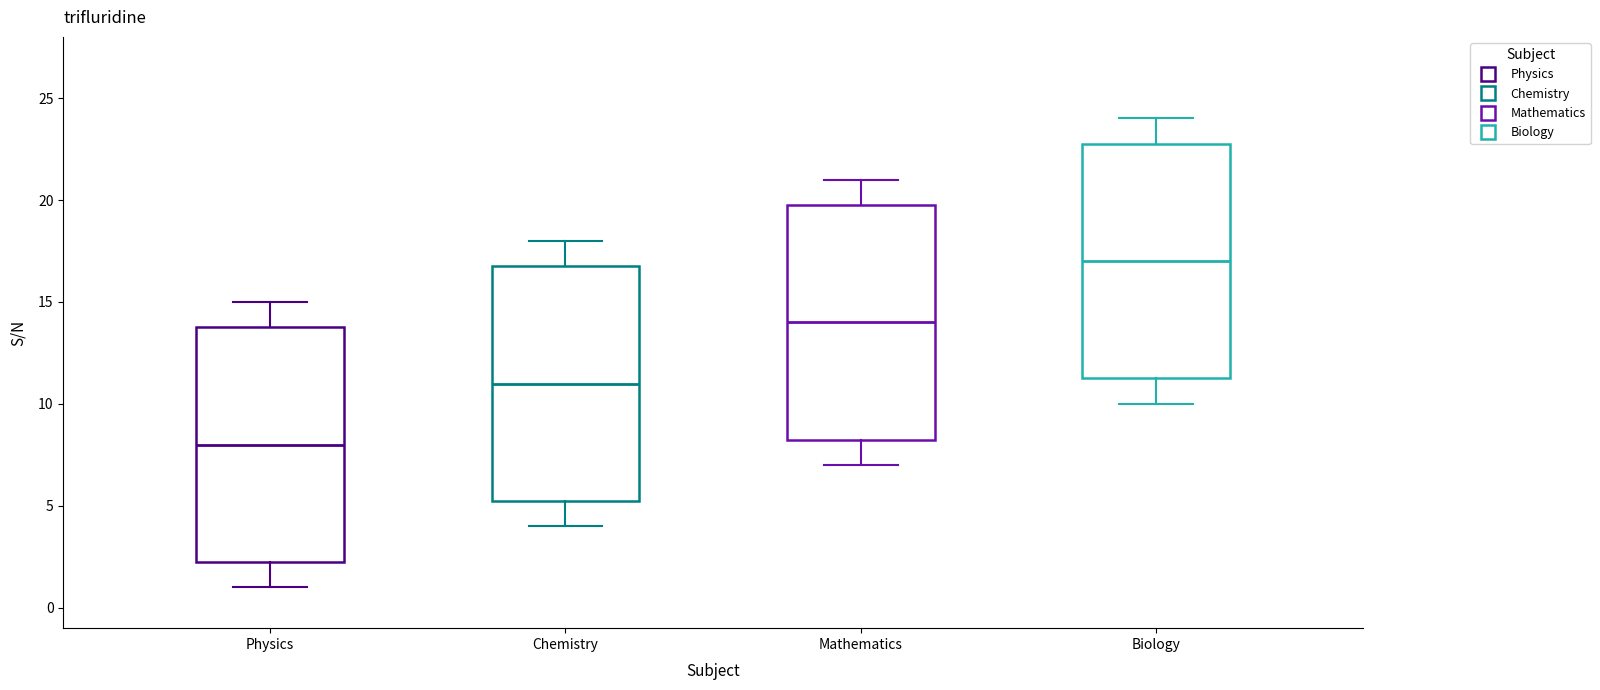

Which box's median line is the lowest?

Physics